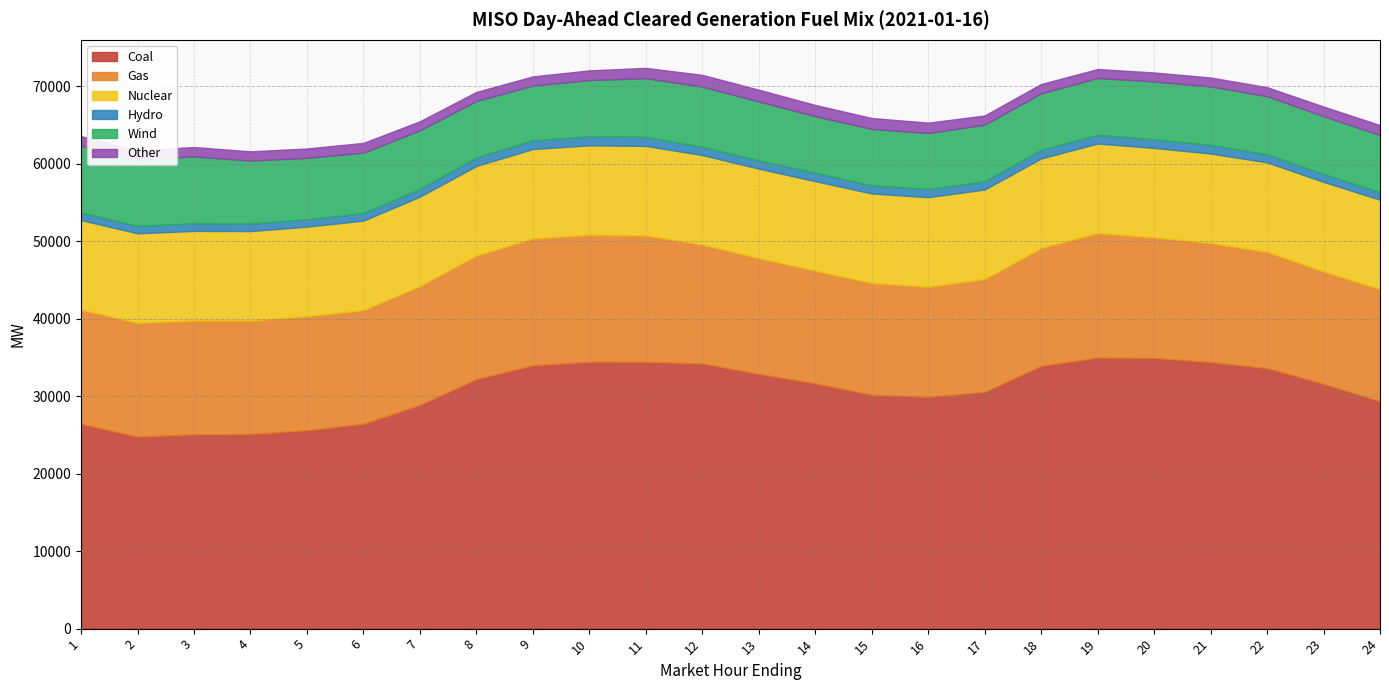

At 19, list the series in order from largest to smallest.

Coal, Gas, Nuclear, Wind, Other, Hydro